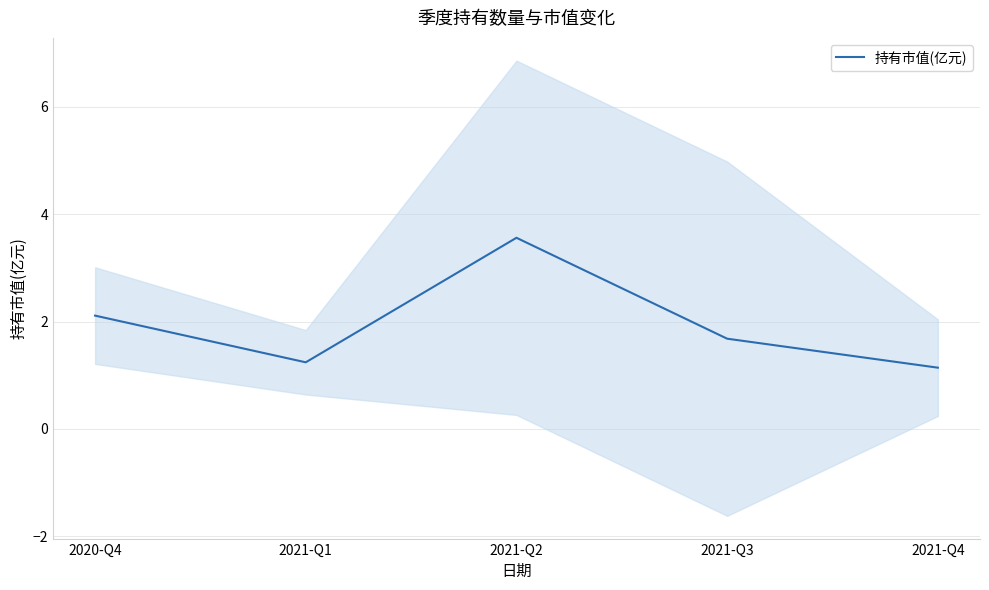

The chart shows a value of 3.6 at 2021-Q2. True or false?

True